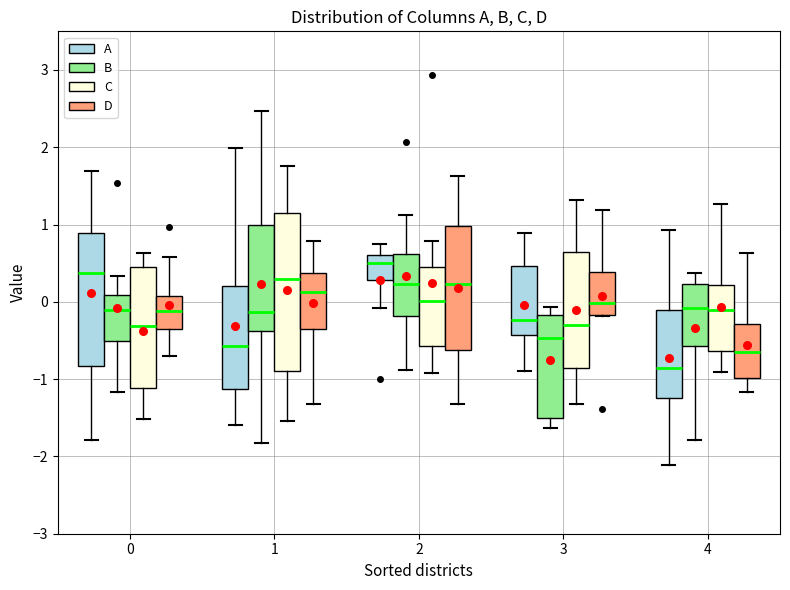

Reading left to right, transcribe this box plot: for each box, give where its median line is, the range the box spans, and where its two whiskers end, as read against the y-axis. The values are not printed on the chart, so give them approximately, as read against the axis.

0 (A): median 0.4, box -0.8 to 0.9, whiskers -1.8 to 1.7
0 (B): median -0.1, box -0.5 to 0.1, whiskers -1.2 to 0.3
0 (C): median -0.3, box -1.1 to 0.4, whiskers -1.5 to 0.6
0 (D): median -0.1, box -0.3 to 0.1, whiskers -0.7 to 0.6
1 (A): median -0.6, box -1.1 to 0.2, whiskers -1.6 to 2.0
1 (B): median -0.1, box -0.4 to 1.0, whiskers -1.8 to 2.5
1 (C): median 0.3, box -0.9 to 1.1, whiskers -1.5 to 1.8
1 (D): median 0.1, box -0.3 to 0.4, whiskers -1.3 to 0.8
2 (A): median 0.5, box 0.3 to 0.6, whiskers -0.1 to 0.7
2 (B): median 0.2, box -0.2 to 0.6, whiskers -0.9 to 1.1
2 (C): median 0.0, box -0.6 to 0.5, whiskers -0.9 to 0.8
2 (D): median 0.2, box -0.6 to 1.0, whiskers -1.3 to 1.6
3 (A): median -0.2, box -0.4 to 0.5, whiskers -0.9 to 0.9
3 (B): median -0.5, box -1.5 to -0.2, whiskers -1.6 to -0.1
3 (C): median -0.3, box -0.9 to 0.7, whiskers -1.3 to 1.3
3 (D): median 0.0, box -0.2 to 0.4, whiskers -0.2 to 1.2
4 (A): median -0.9, box -1.2 to -0.1, whiskers -2.1 to 0.9
4 (B): median -0.1, box -0.6 to 0.2, whiskers -1.8 to 0.4
4 (C): median -0.1, box -0.6 to 0.2, whiskers -0.9 to 1.3
4 (D): median -0.7, box -1.0 to -0.3, whiskers -1.2 to 0.6